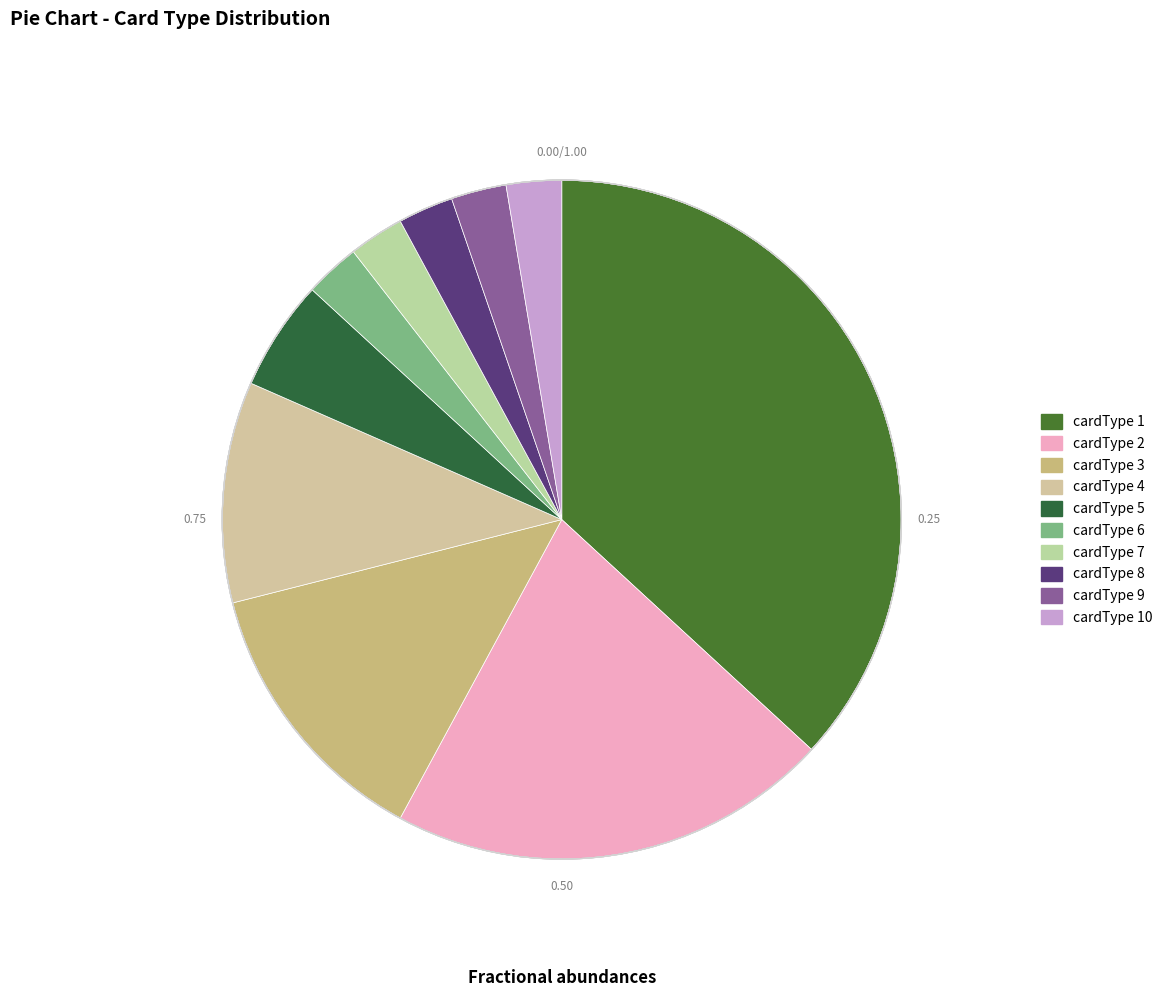

Is there any slice that represents more than half of the pie?

No